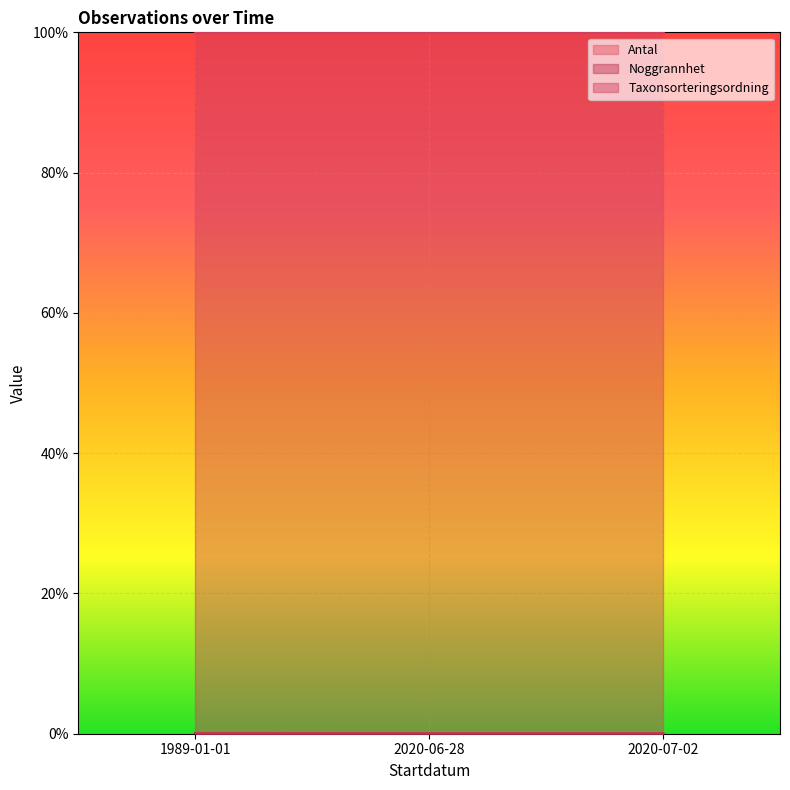

True or false: Noggrannhet has a value of 0.0 at 2020-06-28.

True